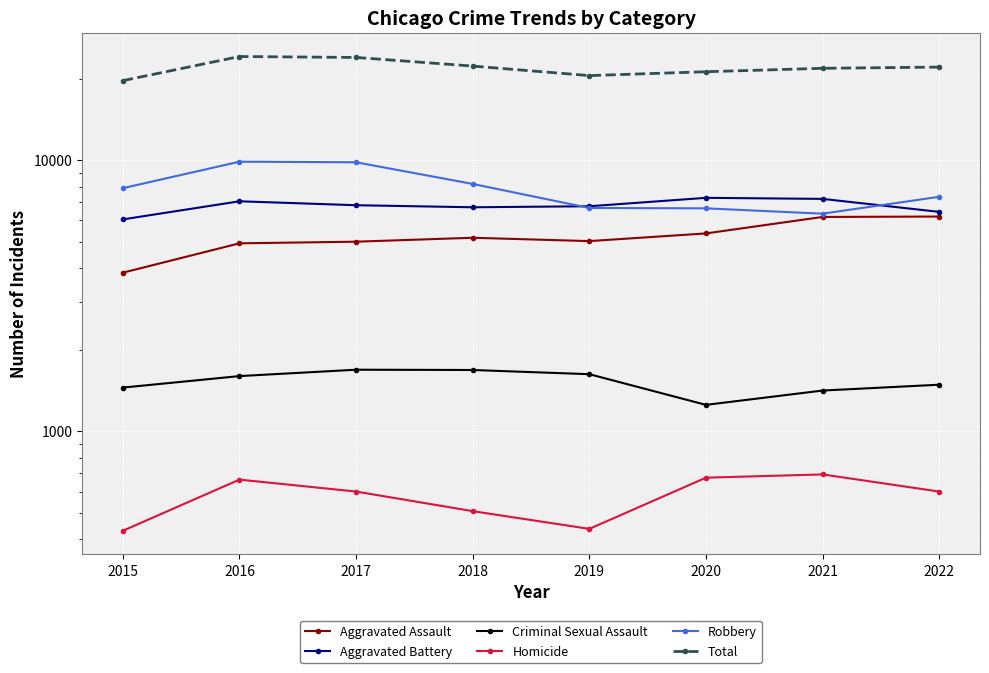

What is the value of the Criminal Sexual Assault point at the 5th from the left?

1626